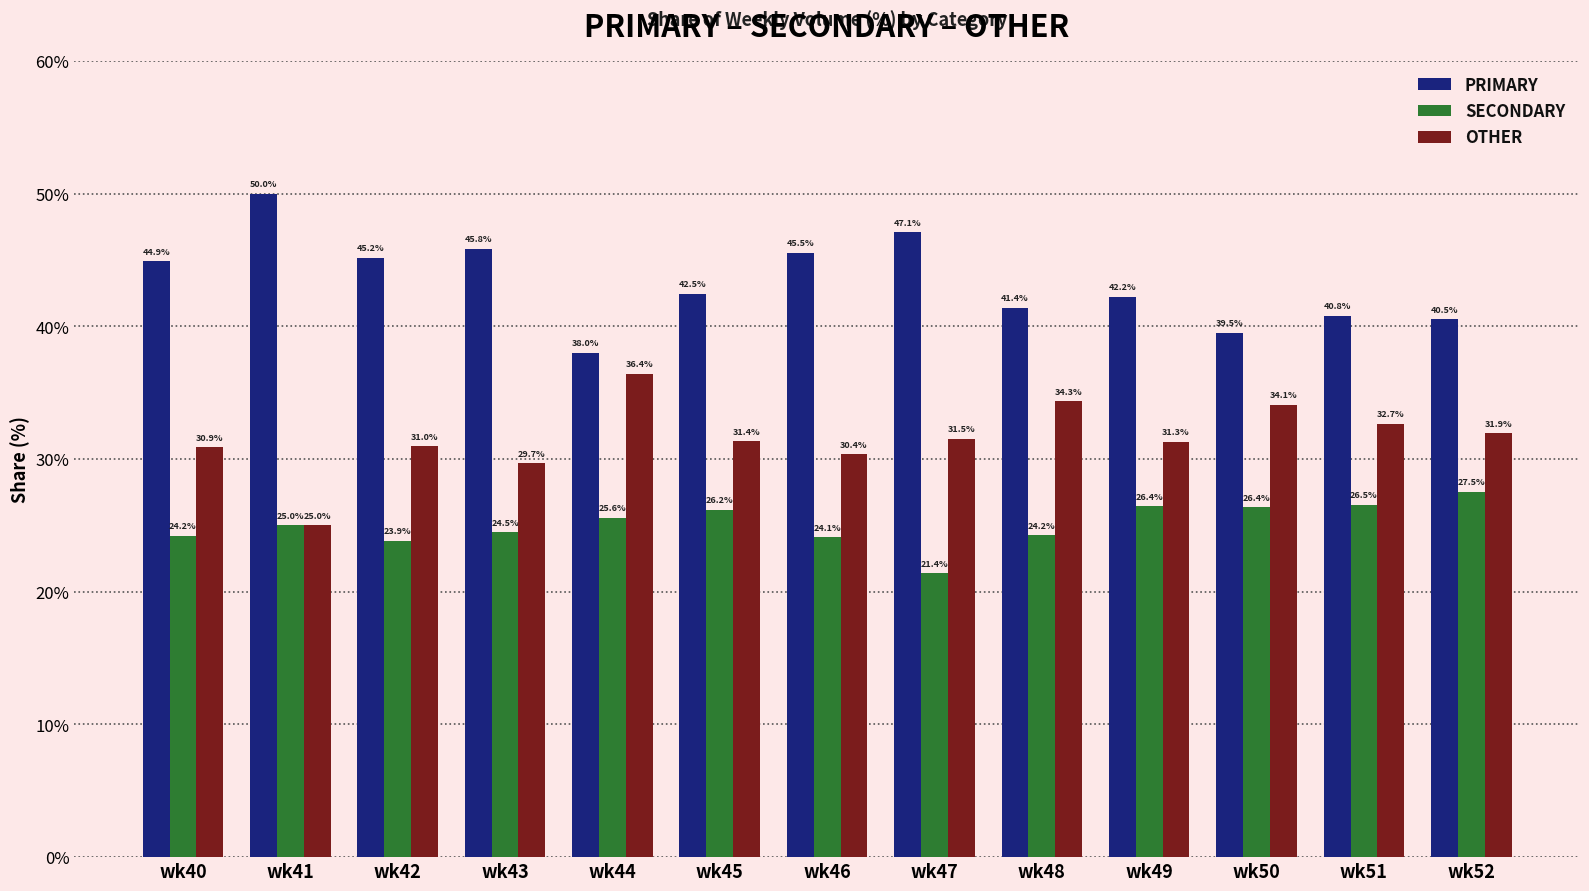

What is the average value of the PRIMARY series?

43.3